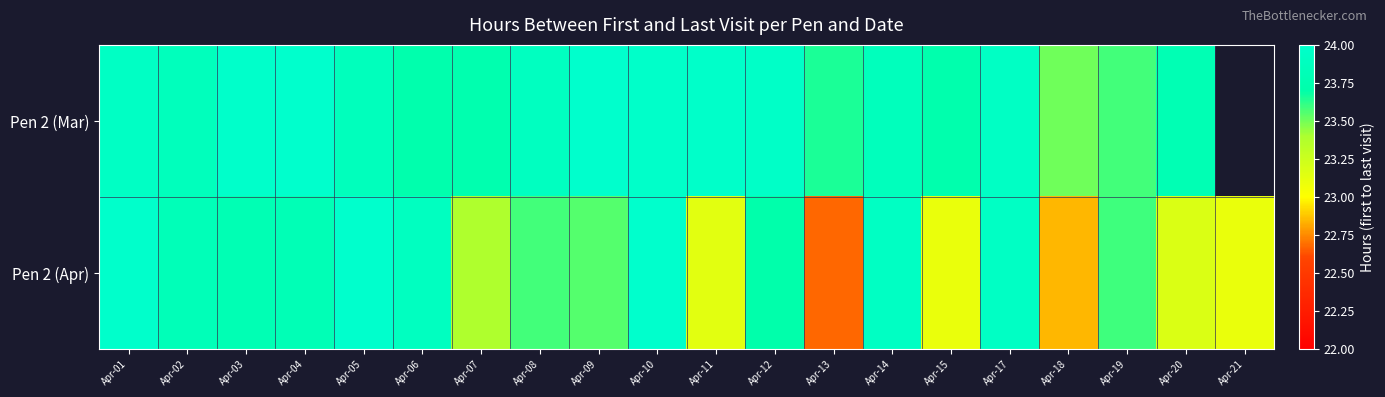

Rank the series by their average value, from highest to lowest.

Pen 2 (Mar), Pen 2 (Apr)